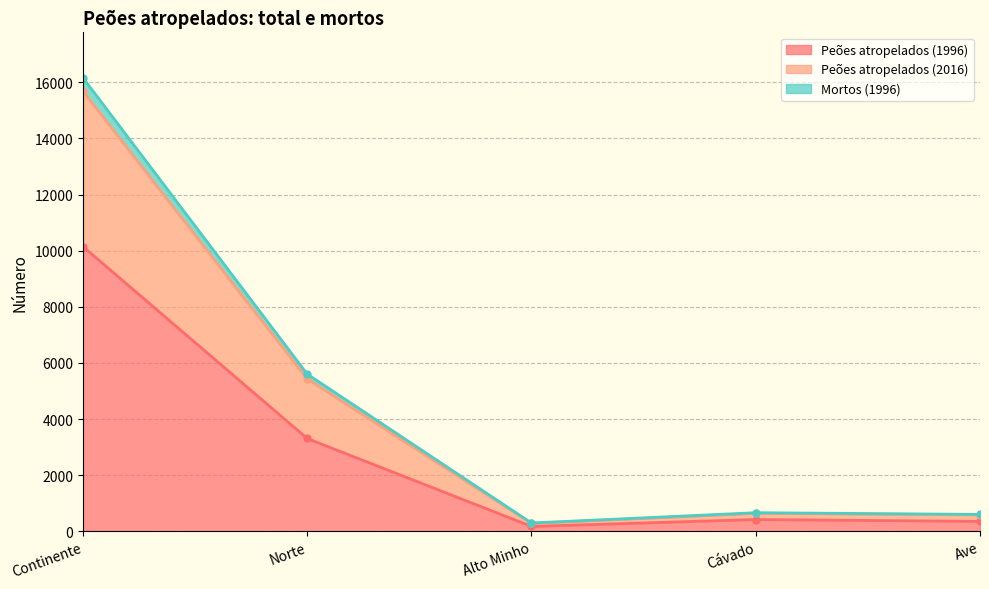

Is the value of Peões atropelados (2016) at Cávado greater than the value of Peões atropelados (1996) at Cávado?

Yes